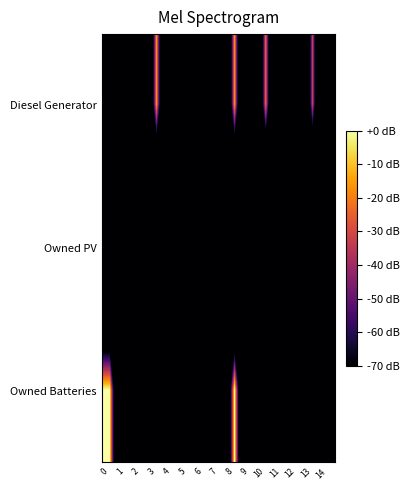

Reading right to left, extract all data points from this chart.

Diesel Generator: 14=-262.8	13=-32.7	12=-262.8	11=-262.8	10=-22.7	9=-262.8	8=-16.0	7=-262.8	6=-262.8	5=-262.8	4=-262.8	3=-16.0	2=-262.8	1=-262.8	0=-262.8
Owned PV: 14=-262.8	13=-262.8	12=-262.8	11=-262.8	10=-262.8	9=-262.8	8=-262.8	7=-262.8	6=-262.8	5=-262.8	4=-262.8	3=-262.8	2=-262.8	1=-262.8	0=-262.8
Owned Batteries: 14=-262.8	13=-262.8	12=-262.8	11=-262.8	10=-262.8	9=-262.8	8=0.0	7=-262.8	6=-262.8	5=-262.8	4=-262.8	3=-262.8	2=-262.8	1=-262.8	0=0.0